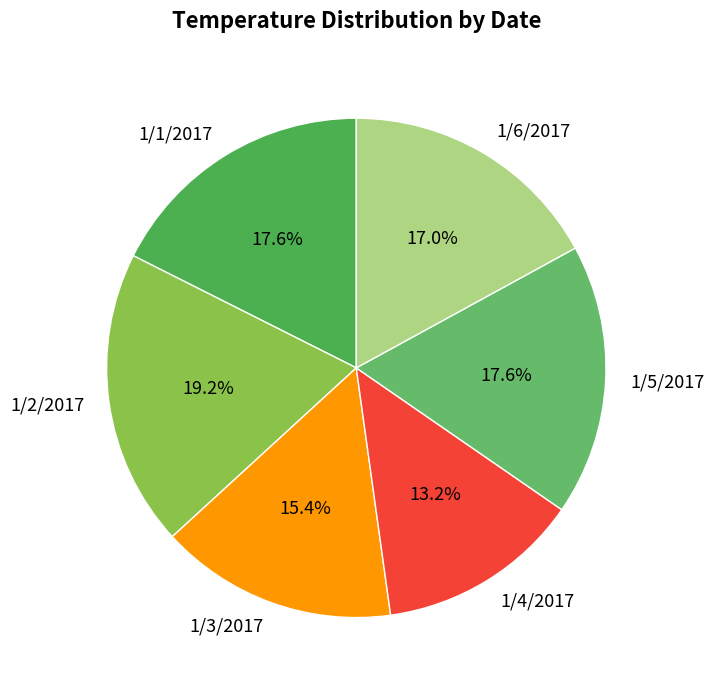

What percentage is the 1/5/2017 slice, to the nearest percent?

18%